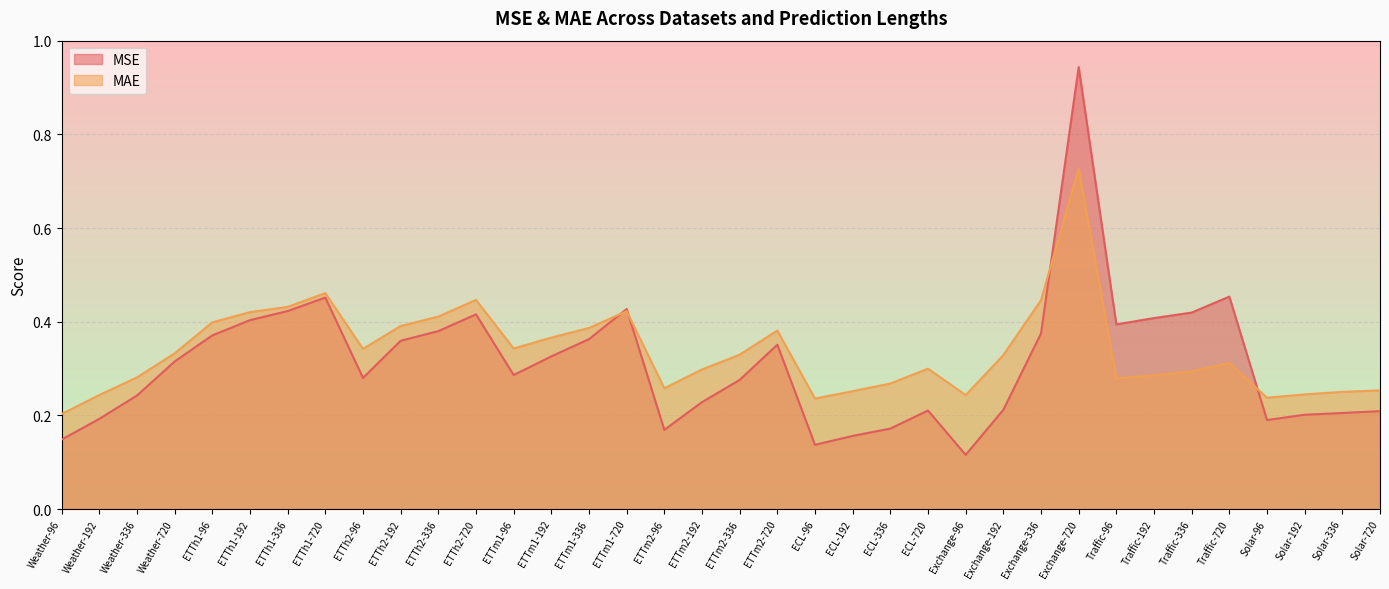

Between ETTh2-96 and ETTm2-720, which is larger?

ETTm2-720